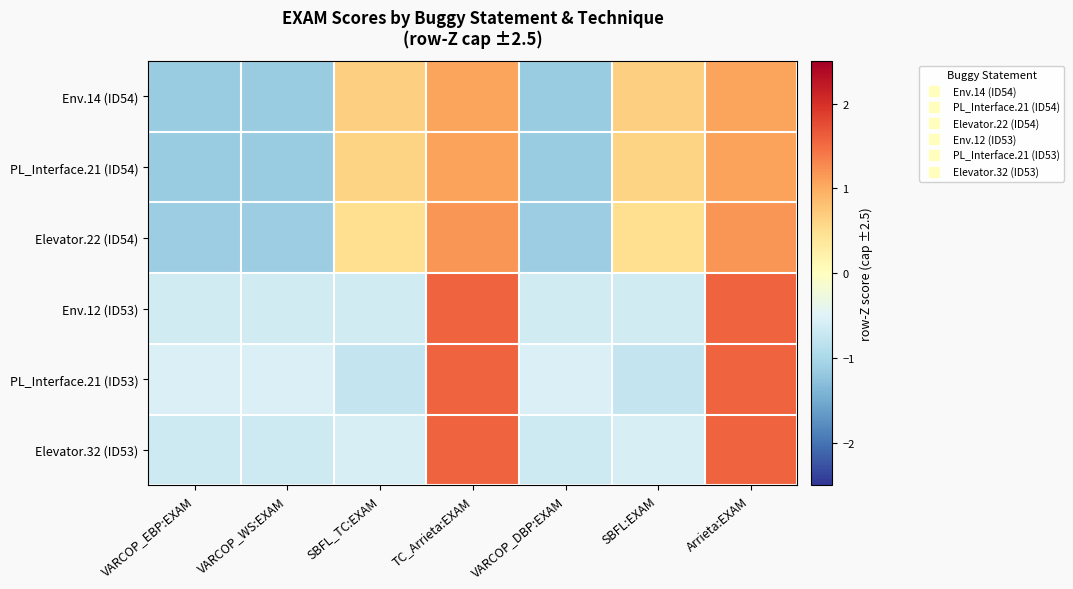

Which has a higher value, TC_Arrieta:EXAM or Arrieta:EXAM?

TC_Arrieta:EXAM